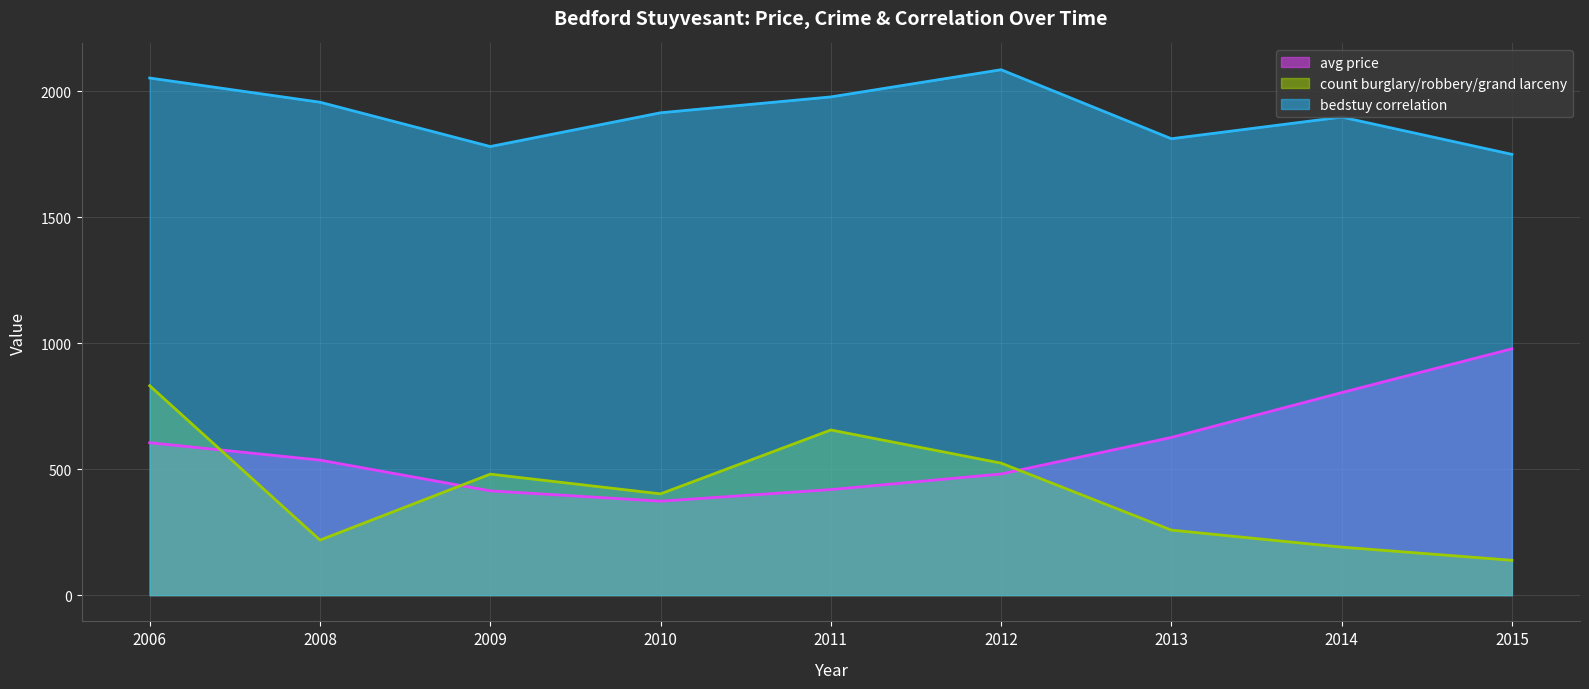

What is the approximate value of count burglary/robbery/grand larceny (line) at 2006?

831.3